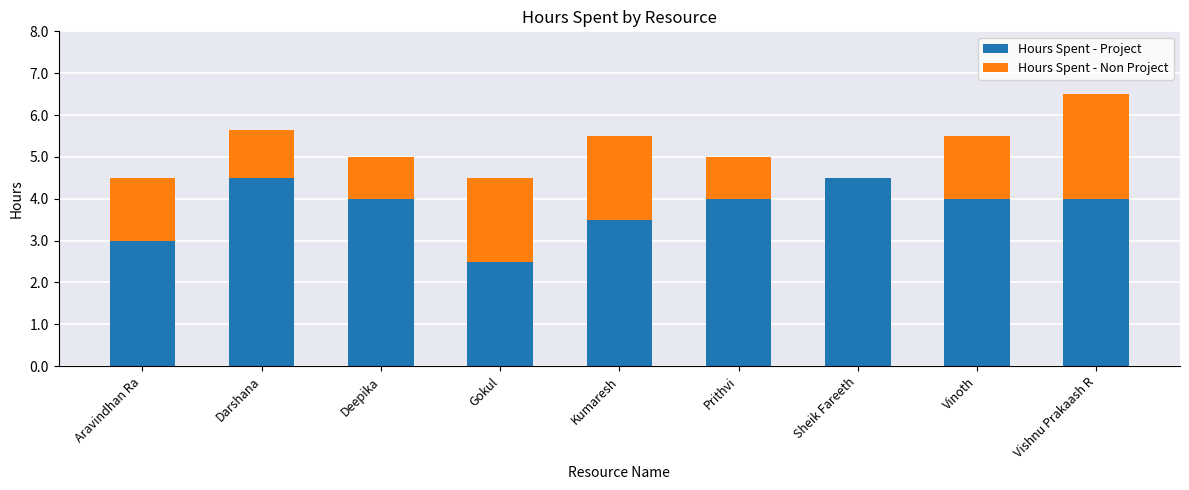

How many data points does each series have?

9